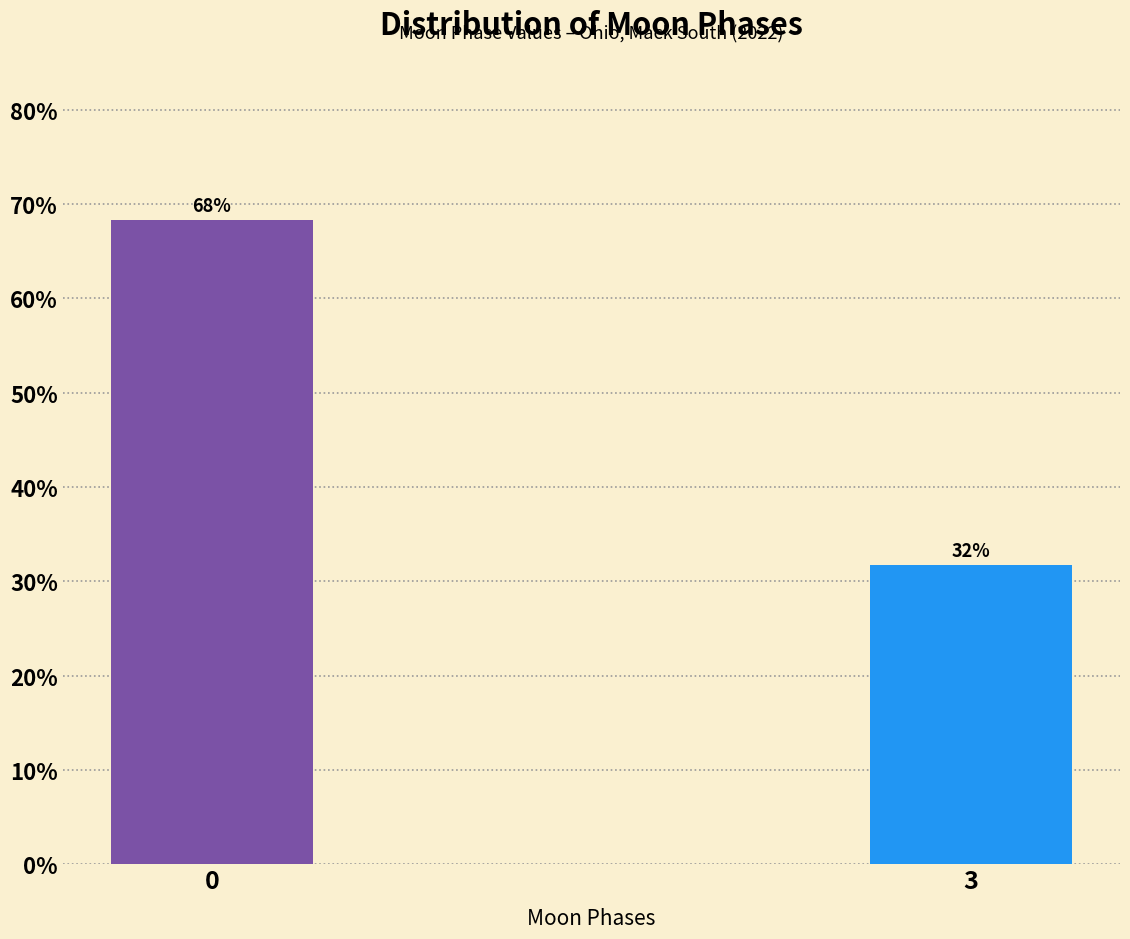

The value at 3 is 31.7. True or false?

True